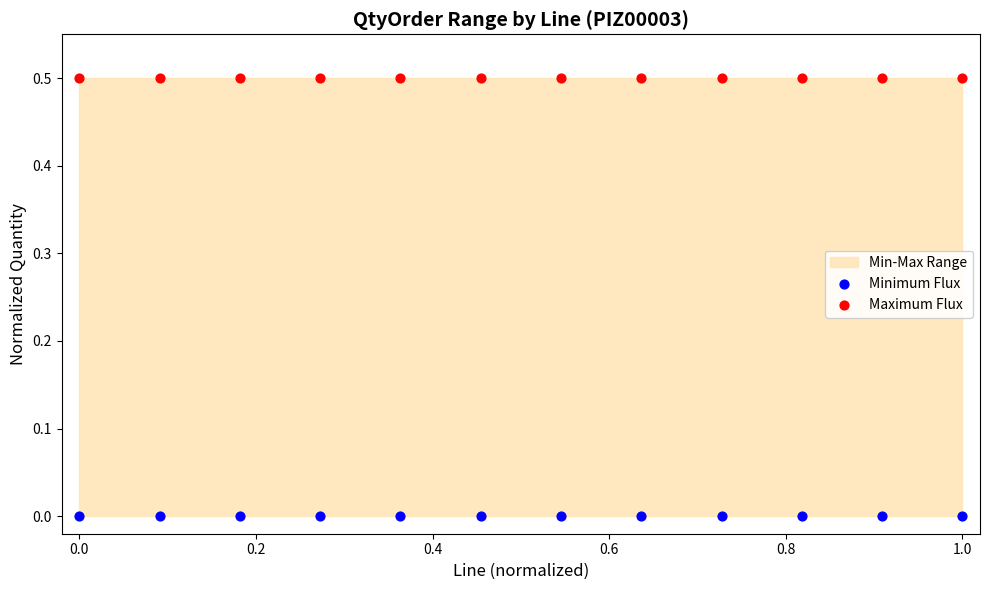

Which series contains the lowest Y value?

Minimum Flux